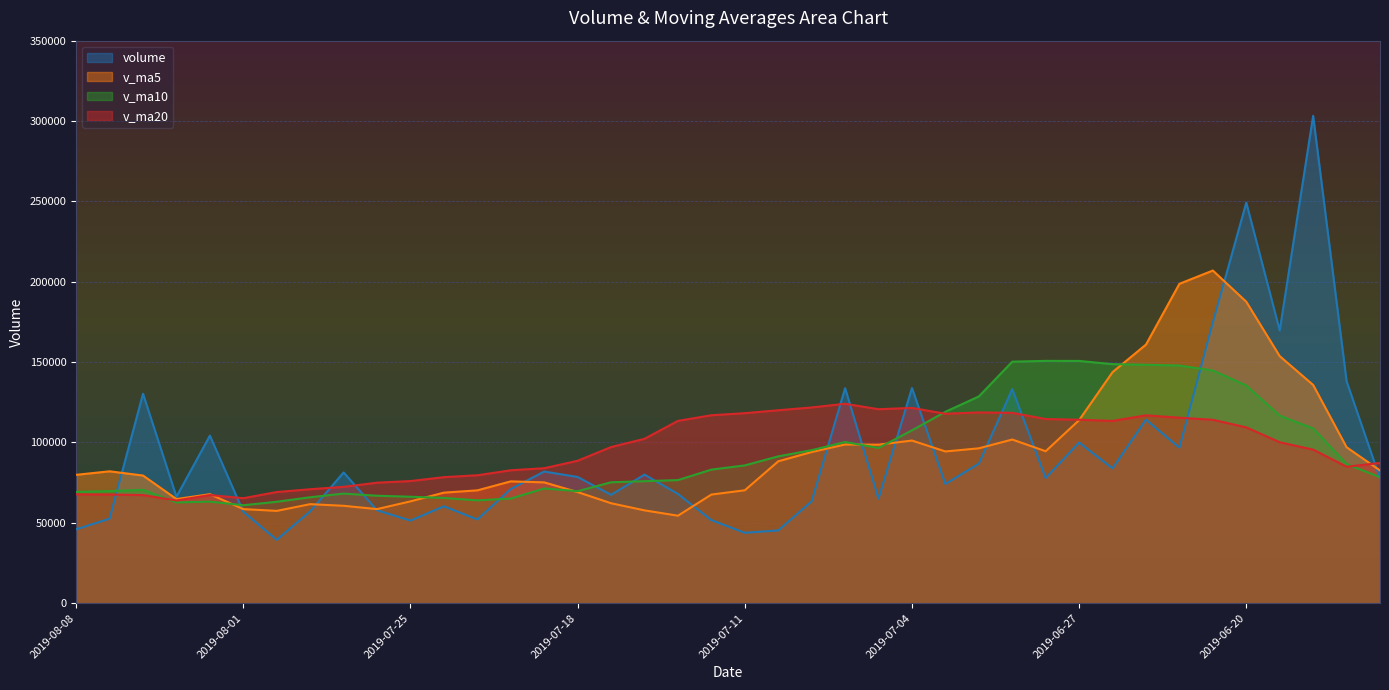

What is the value of the v_ma20 point at the 2nd from the left?

67603.9